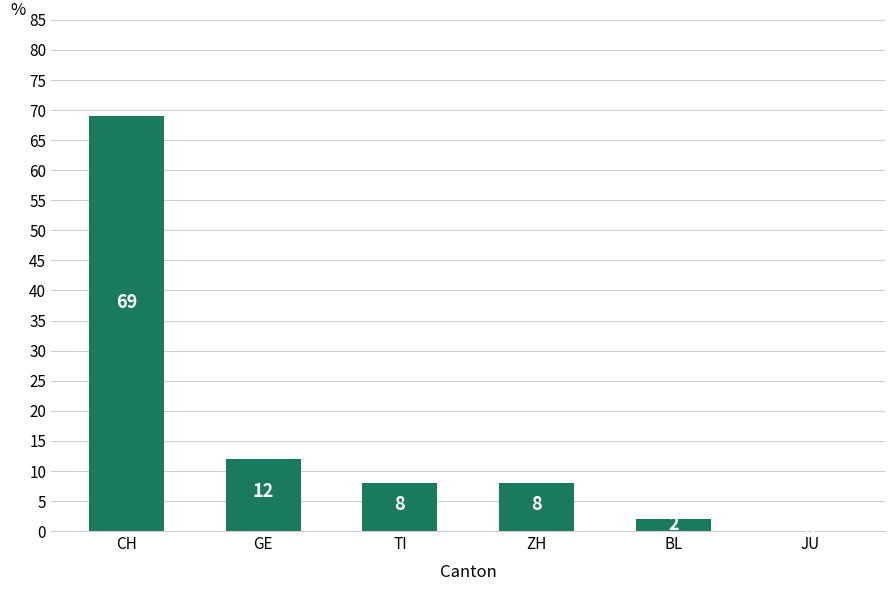

Which category has the highest value across all series?

CH